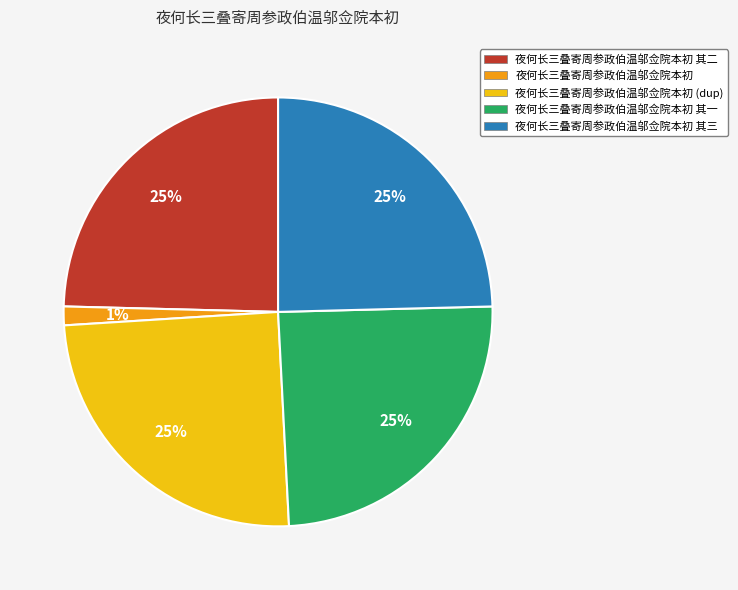

Is there any slice that represents more than half of the pie?

No